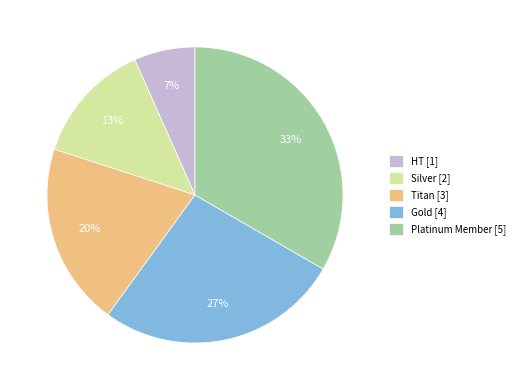

What is the ratio of the value at Silver to the value at Gold?

0.5